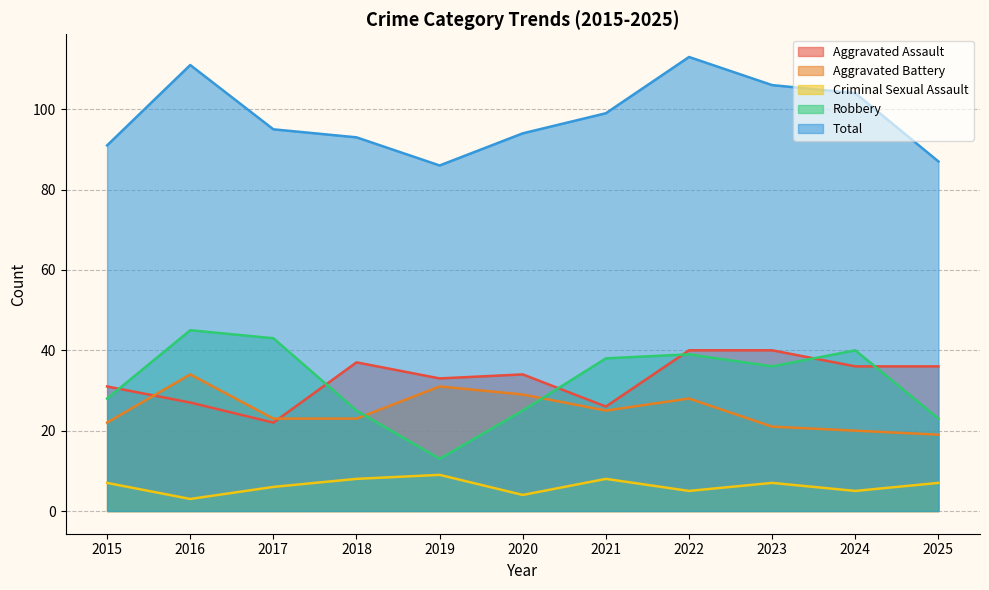

How many Criminal Sexual Assault values are between 5 and 8?

8